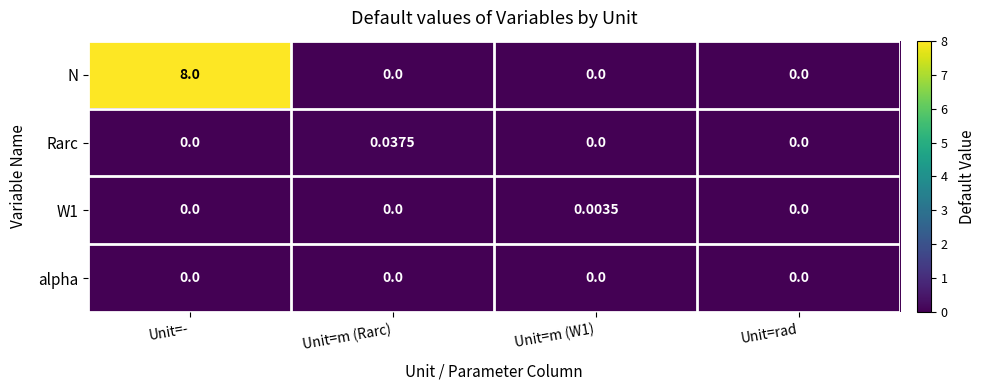

Which series has the largest range (max minus min)?

N